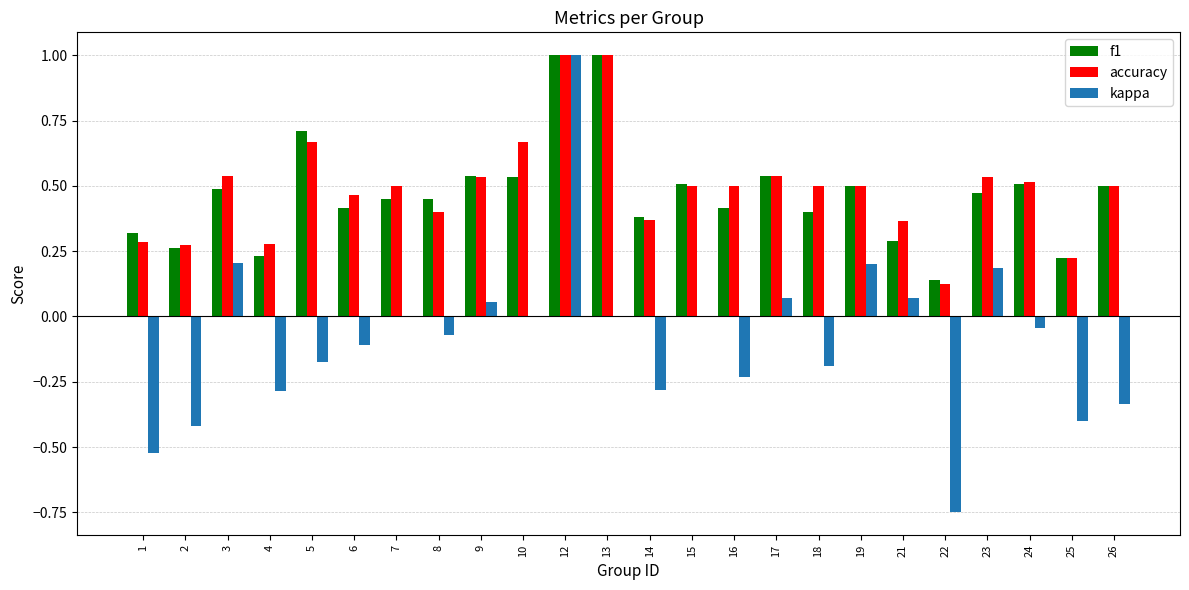

At which category is the sum across all series the highest?

12